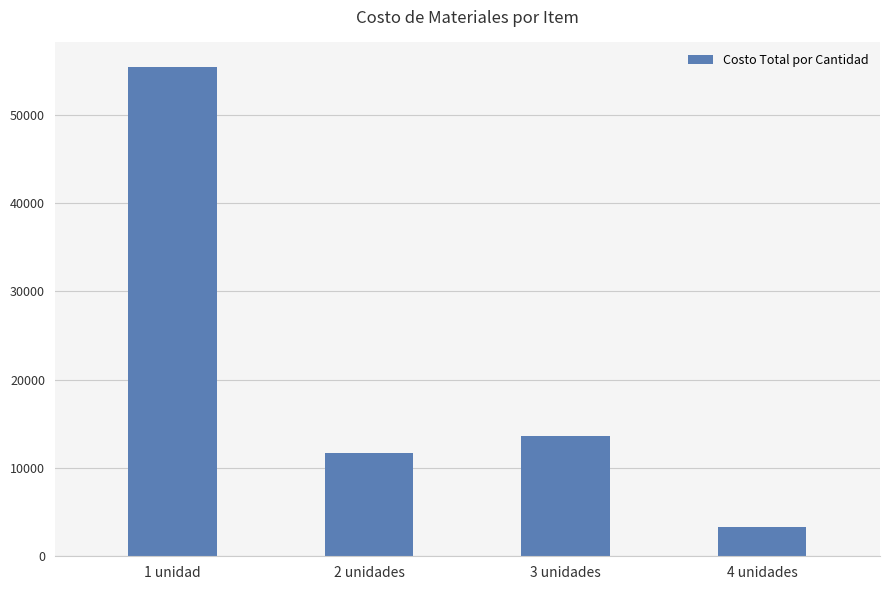

List the labels in order of value, largest first.

1 unidad, 3 unidades, 2 unidades, 4 unidades